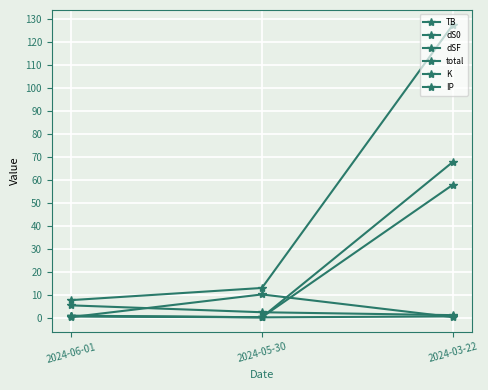

List the series in order of their peak value, highest first.

total, dS0, dSF, IP, TB, K